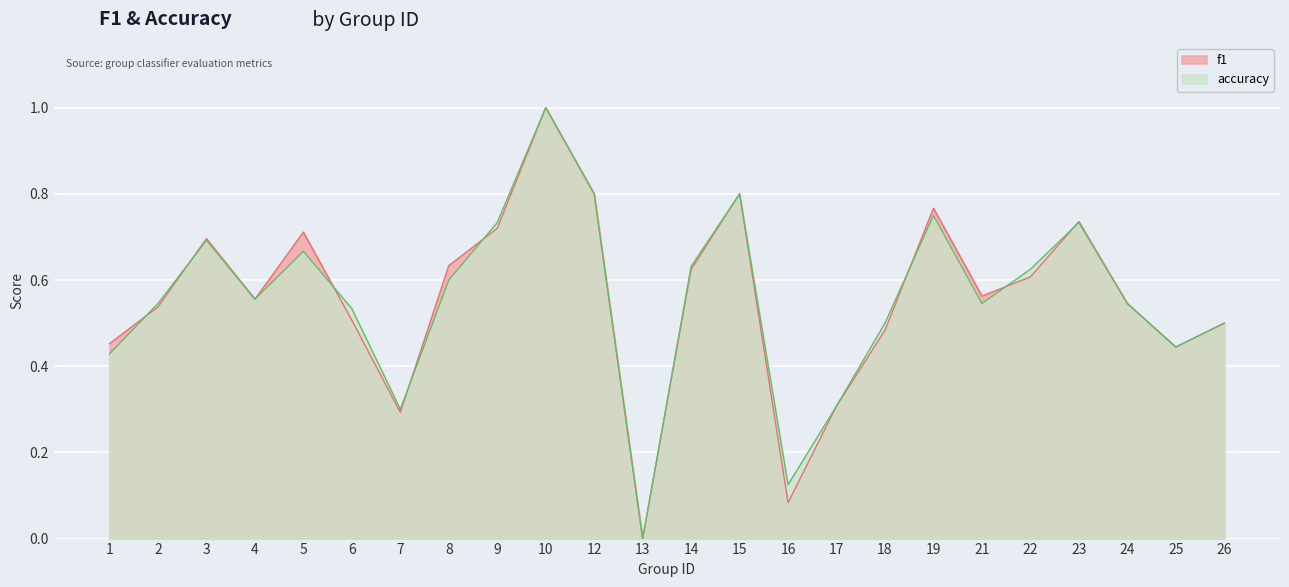

What is the average value of the f1 series?

0.6